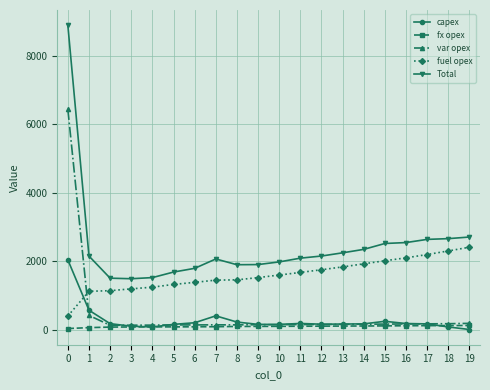

At which label is var opex closest to 3284?

1